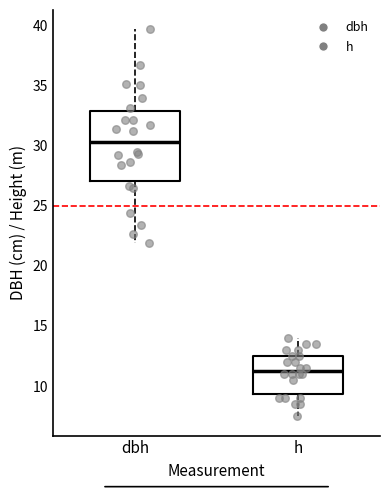

Comparing the boxes themselves (not the whiskers), which one is the tallest?

dbh